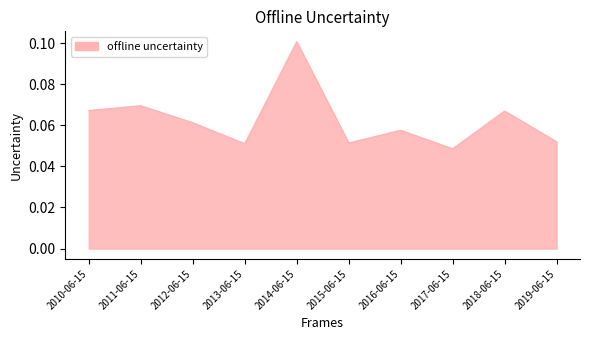

Which category has the lowest value across all series?

2017-06-15